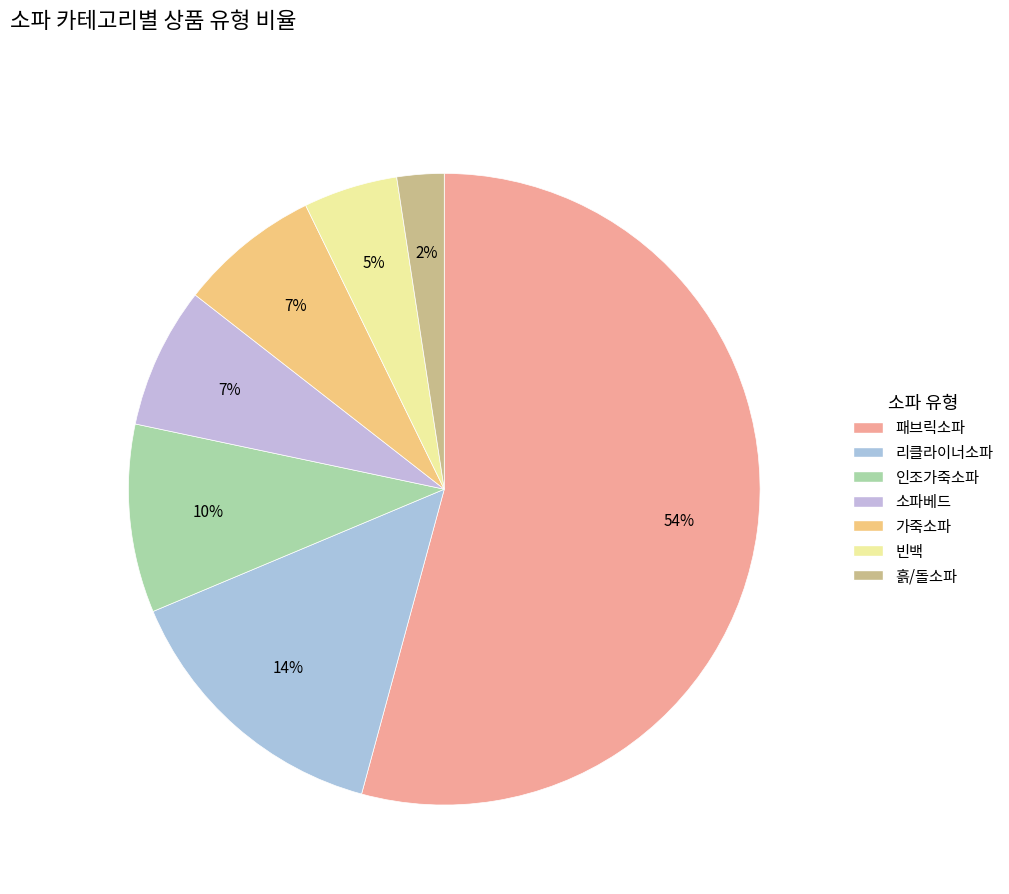

To the nearest percent, what is the difference between the largest and smallest slice percentages?

52%